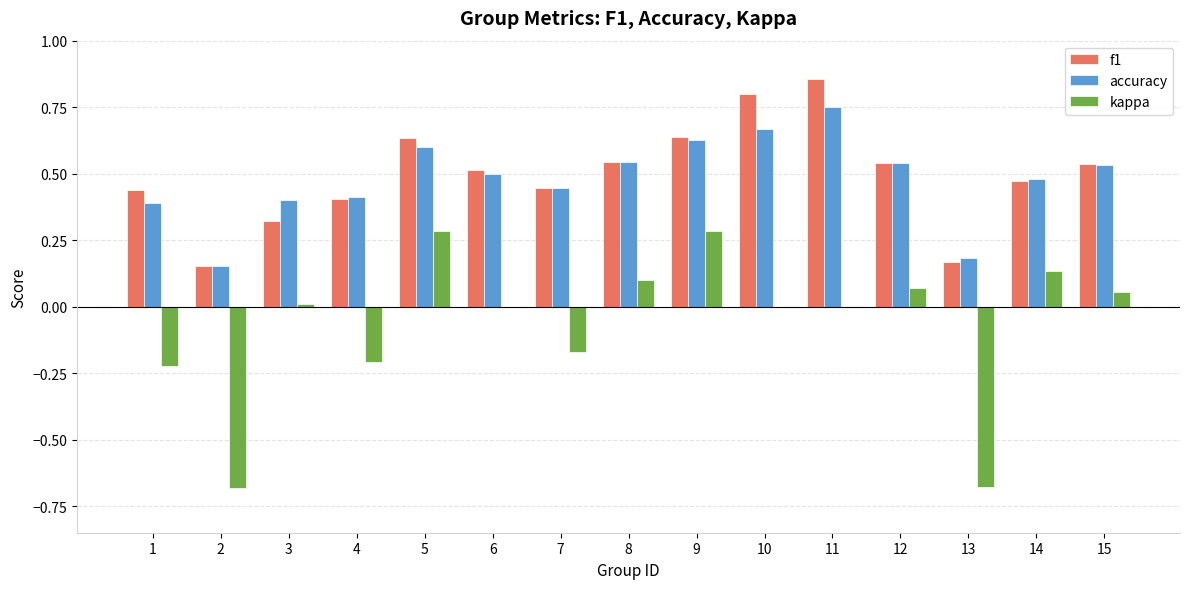

How many groups of bars are there?

15